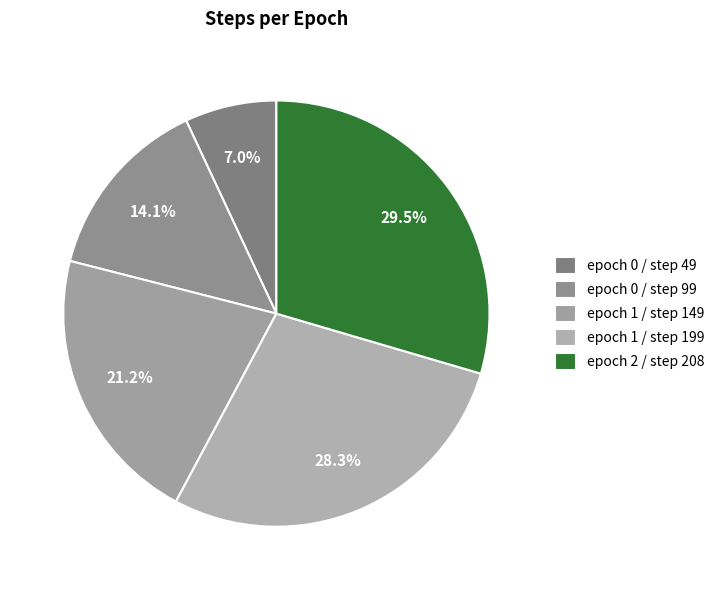

To the nearest percent, what is the difference between the largest and smallest slice percentages?

23%